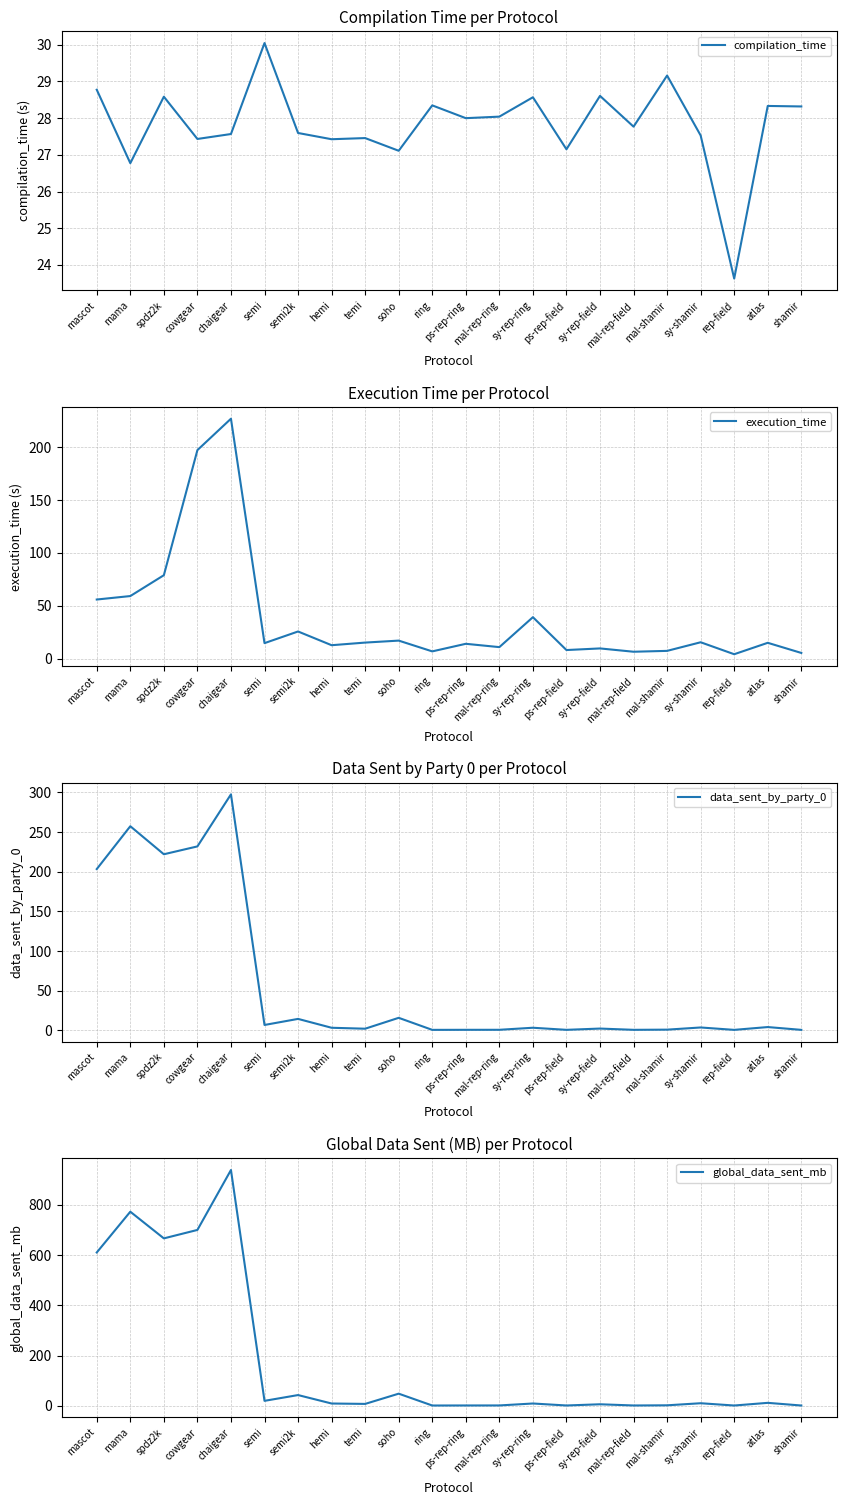

Does the chart display data point markers on the line(s)?

No